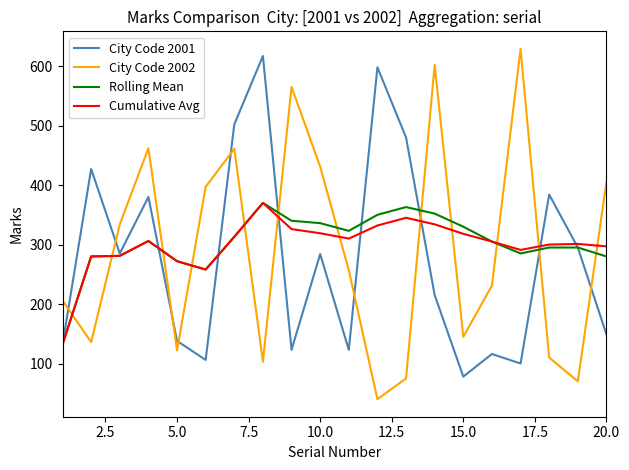

At how many categories does at least one series exceed 526?

5